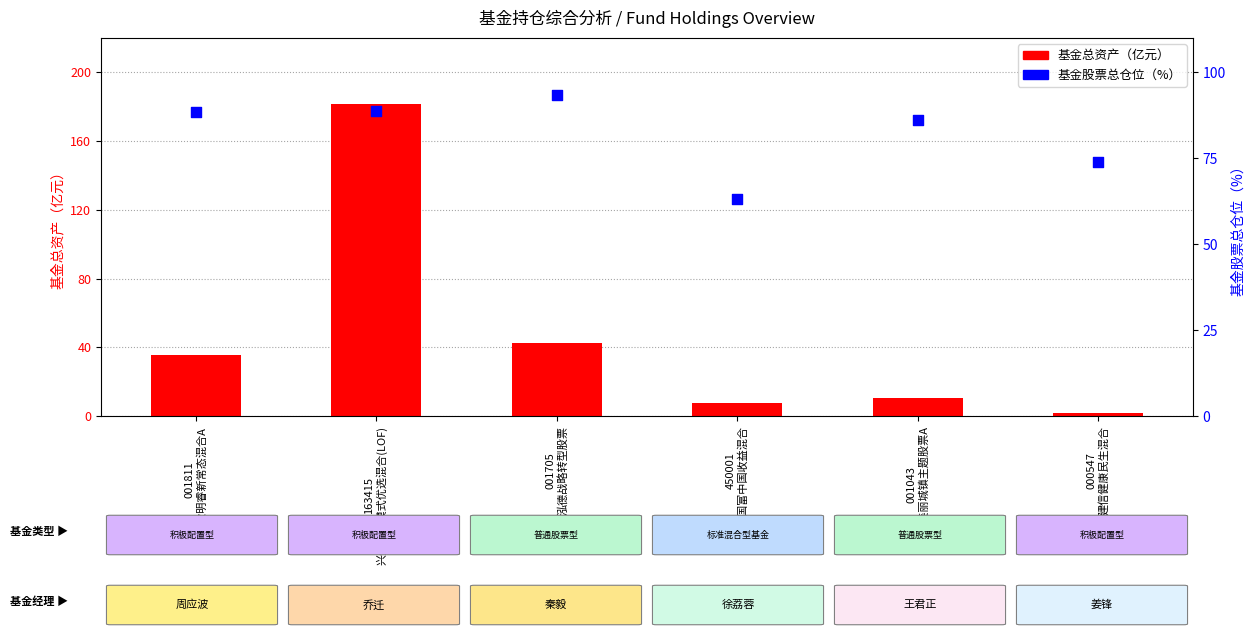

Which series has the largest total across all categories?

基金股票总仓位（%）